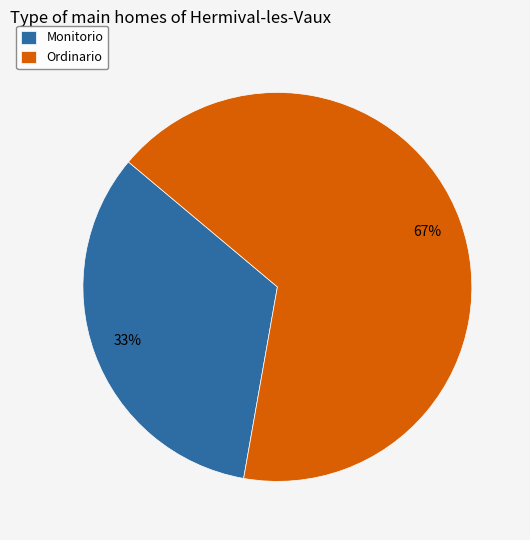

Do Monitorio and Ordinario together represent more than half of the pie?

Yes